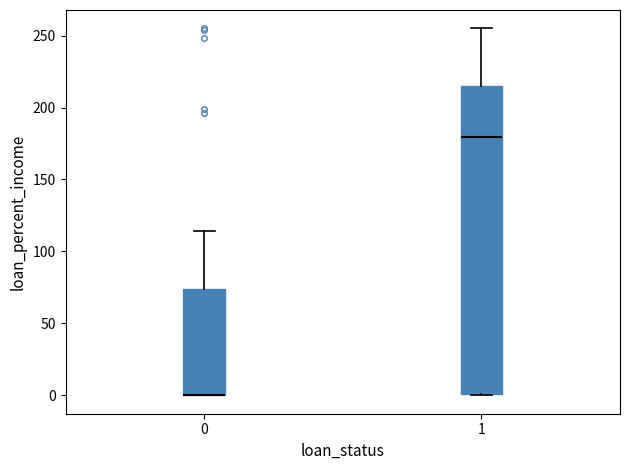

Reading left to right, transcribe this box plot: for each box, give where its median line is, the range the box spans, and where its two whiskers end, as read against the y-axis. The values are not printed on the chart, so give them approximately, as read against the axis.

0: median 0 (drawn on the box's lower edge), box 0 to 75, whiskers 0 to 115
1: median 180, box 0 to 215, whiskers 0 to 255